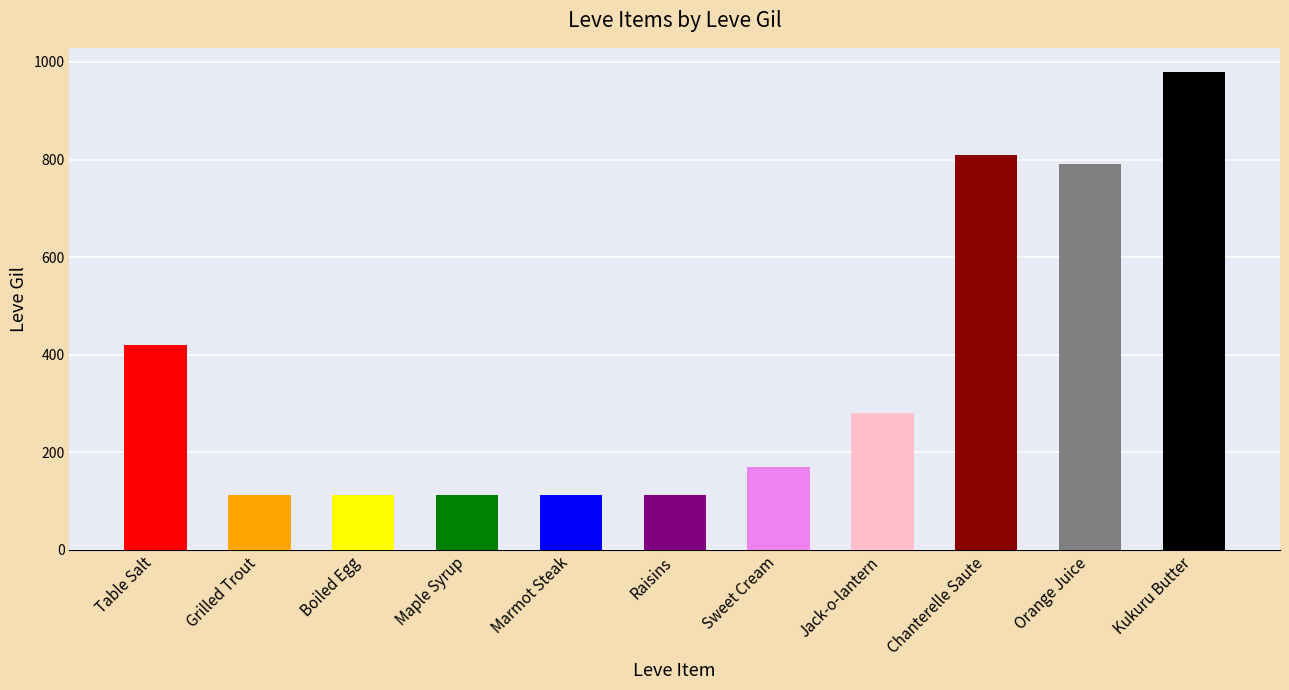

At which label is the value closest to 546?

Table Salt